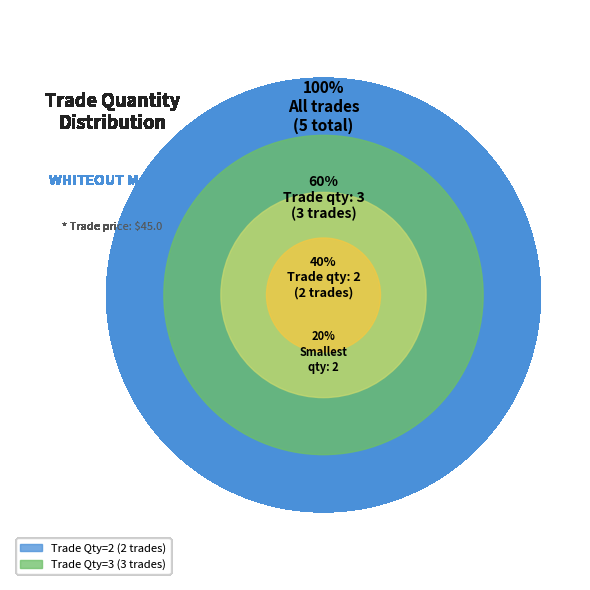

The 2 slice represents 29% of the pie. True or false?

False